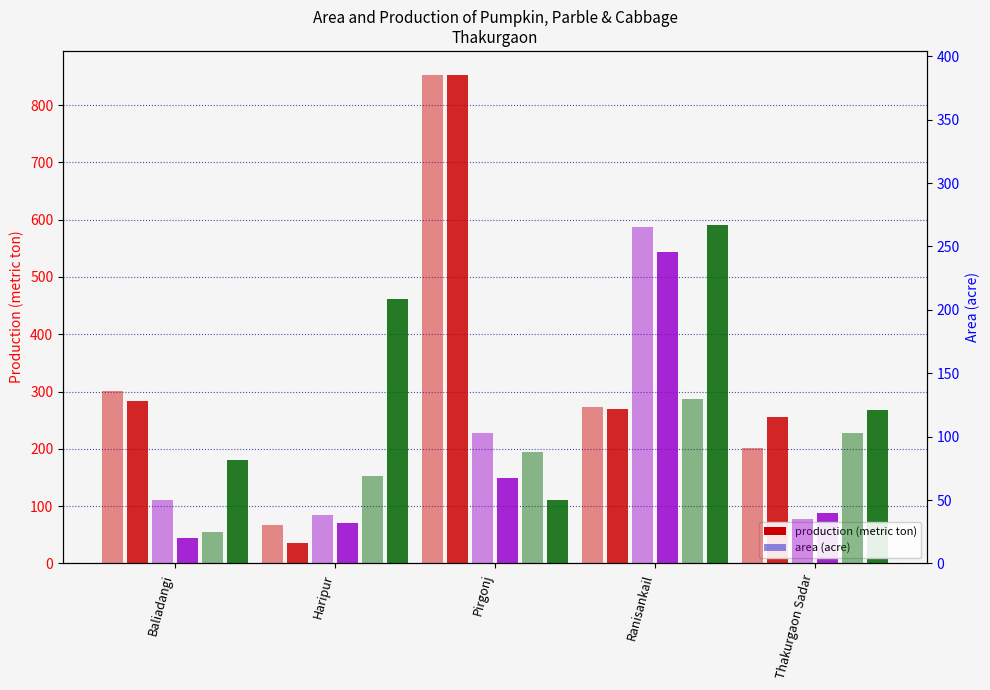

Which series has the largest range (max minus min)?

Pumpkin Production